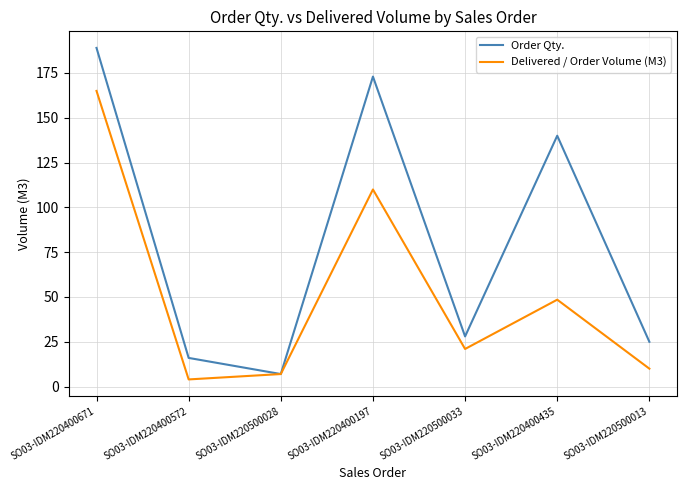

What is the difference between the Order Qty. values at SO03-IDM220400197 and SO03-IDM220400671?

16.0